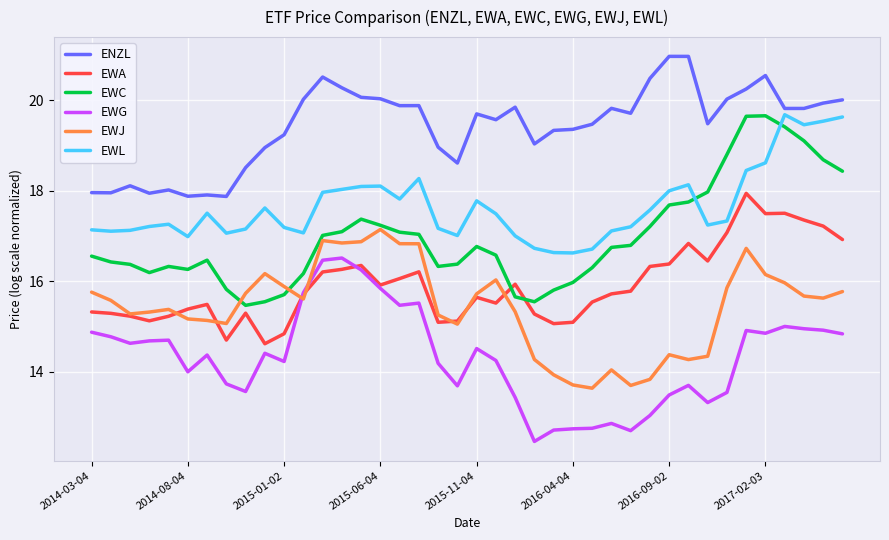

True or false: EWL and EWA cross at least once.

False